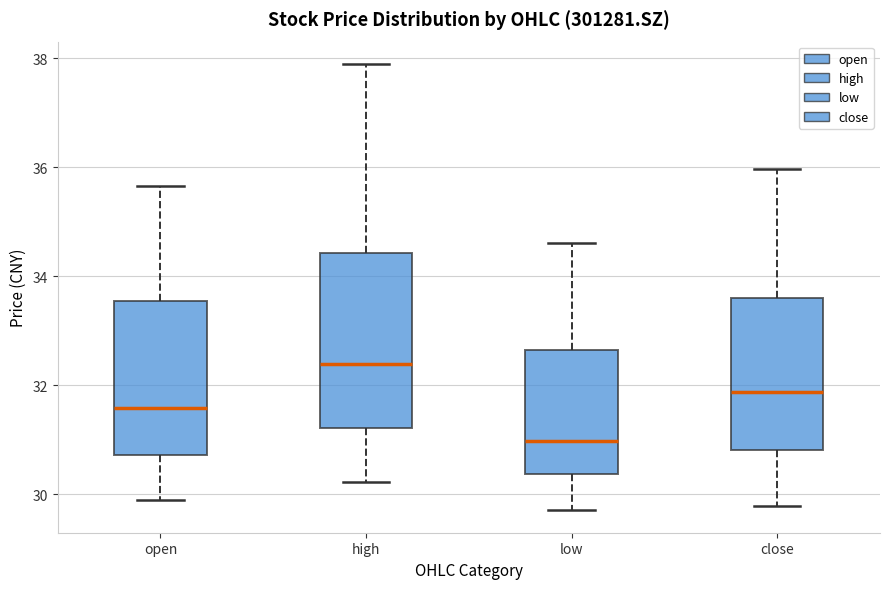

Where does the median line of the box for close sit on the y-axis? The values are not printed on the chart, so give them approximately, as read against the axis.

31.8